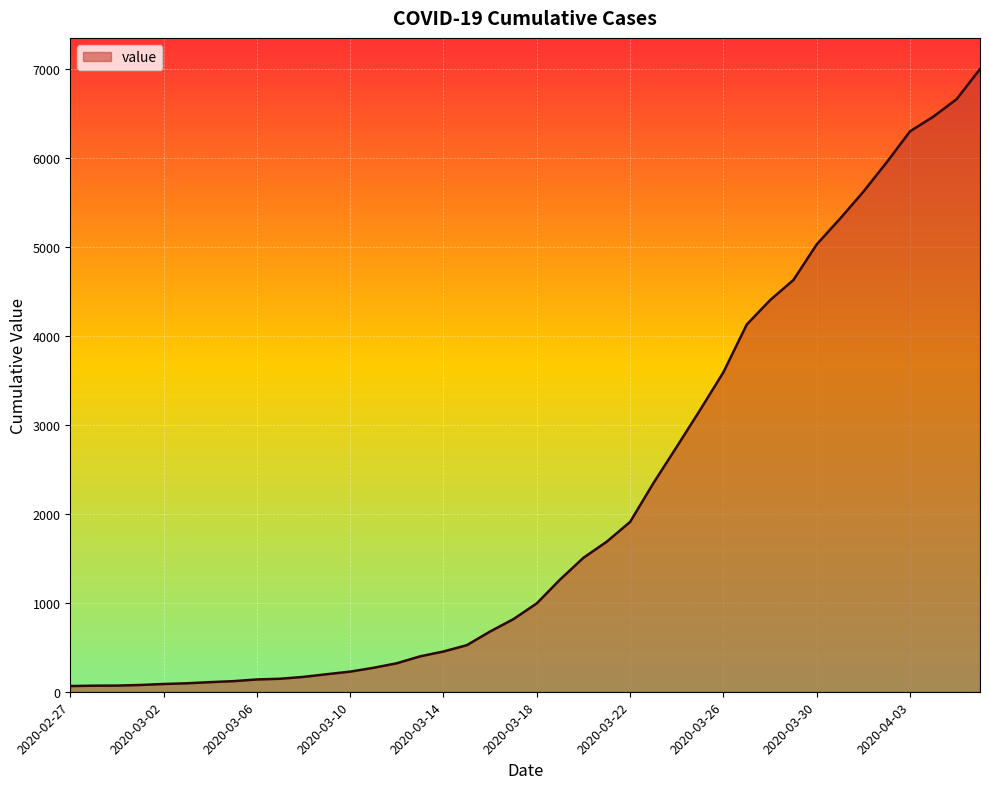

What is the greatest value displayed?

6995